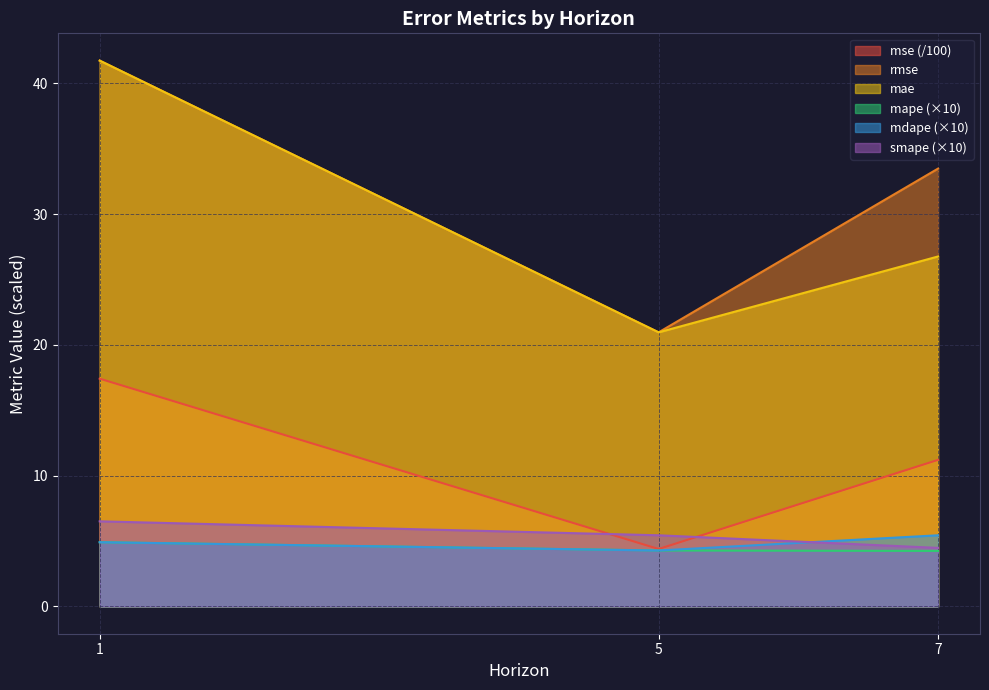

Where is mdape nearest to the value 4?

5